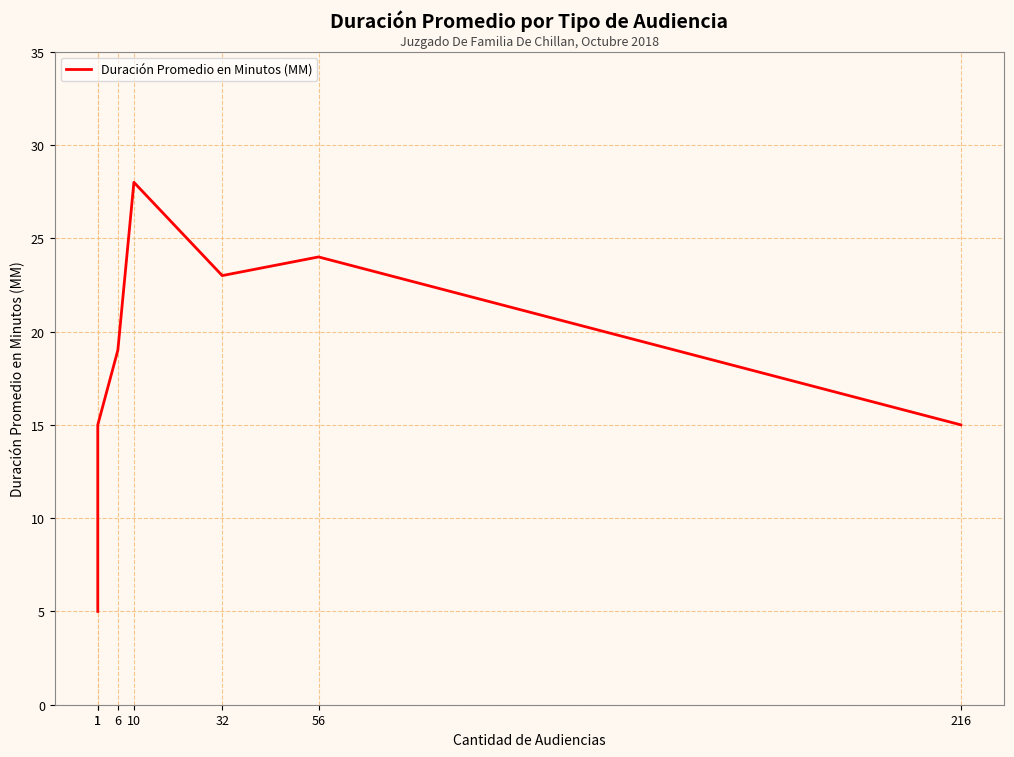

Where is the data nearest to the value 16?

1